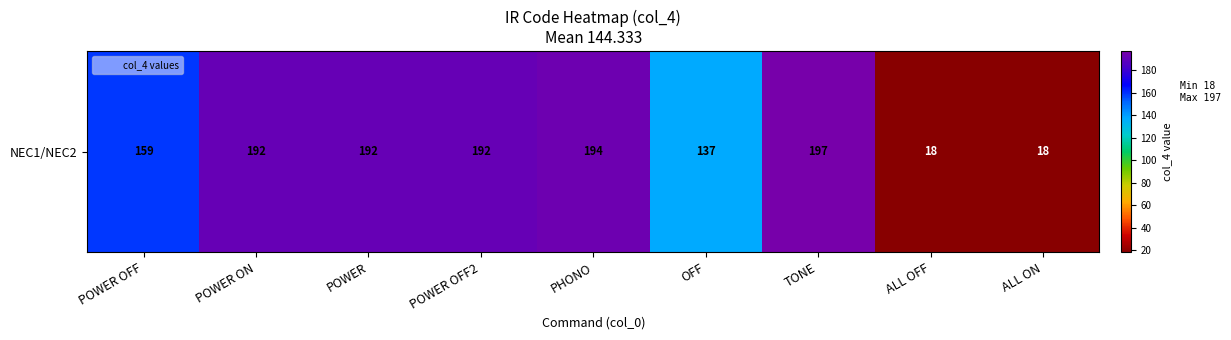

At which label is the value closest to 107?

OFF